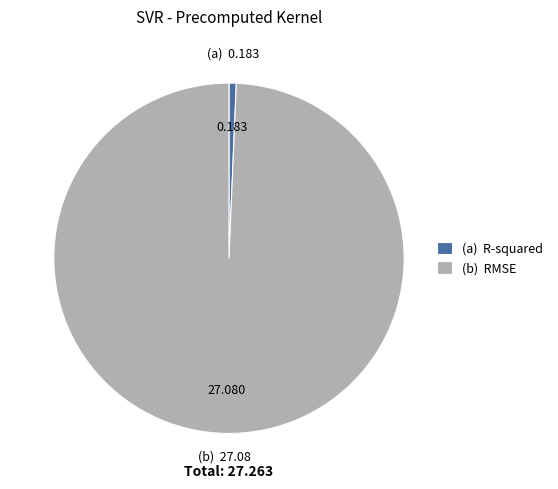

Do (b) RMSE and (a) R-squared together represent more than half of the pie?

Yes